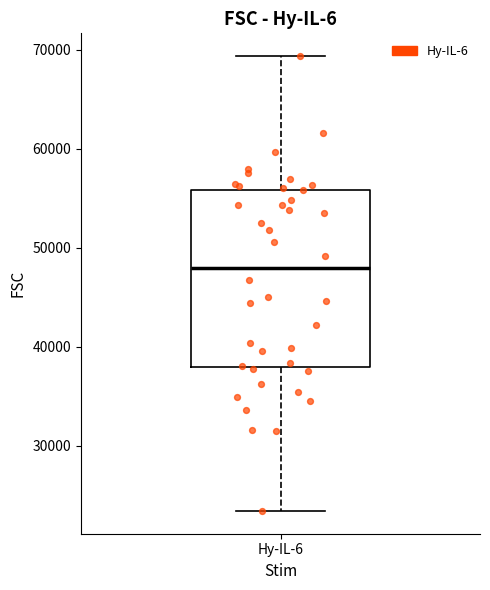

Where is the lower edge of the box for Hy-IL-6 on the y-axis? The values are not printed on the chart, so give them approximately, as read against the axis.

38000